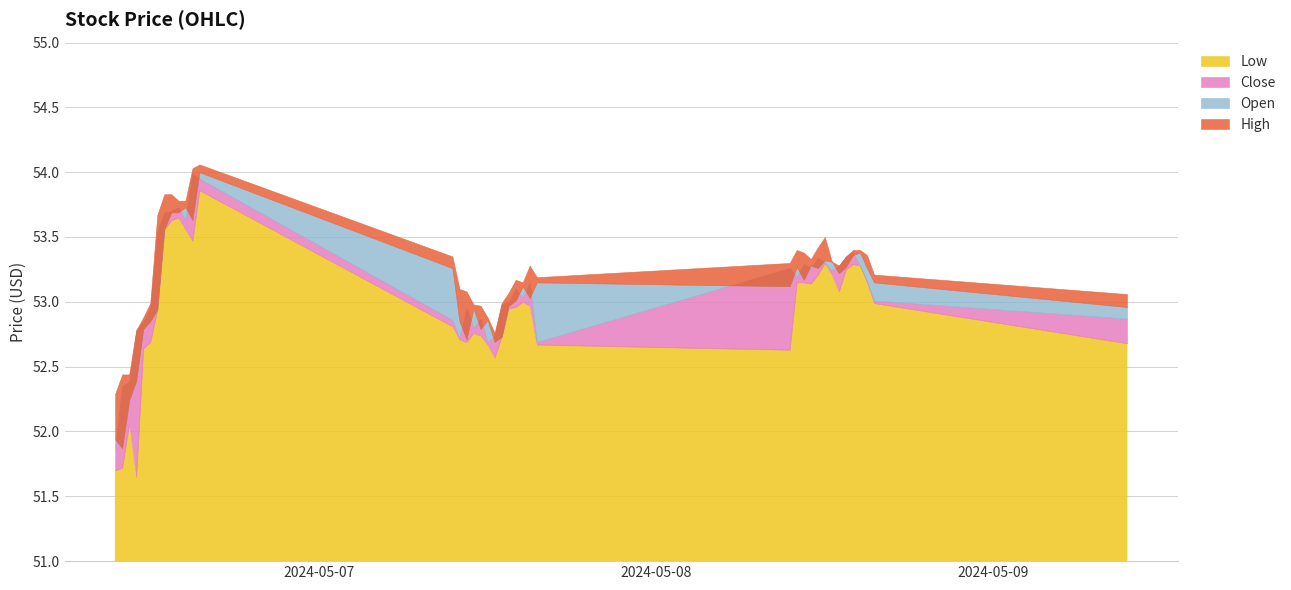

Read the Close value at 2024-05-09 09:30.

52.9